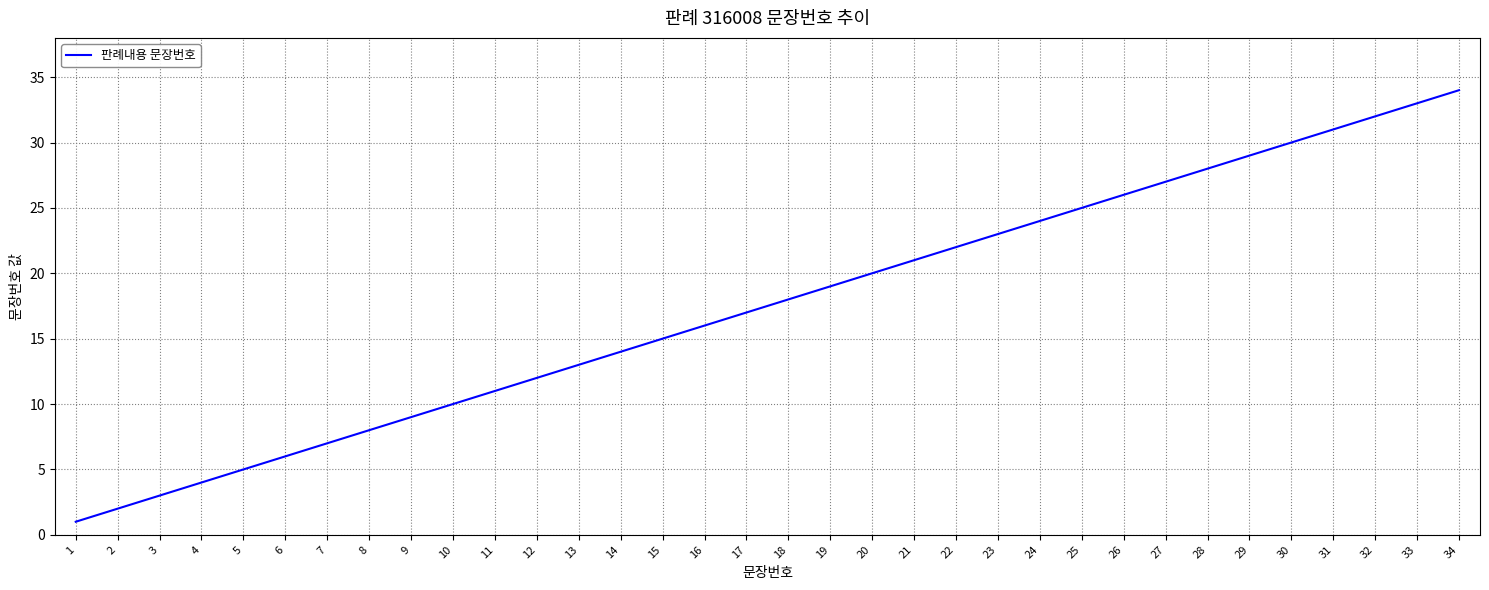

The chart shows a value of 10 at 24. True or false?

False